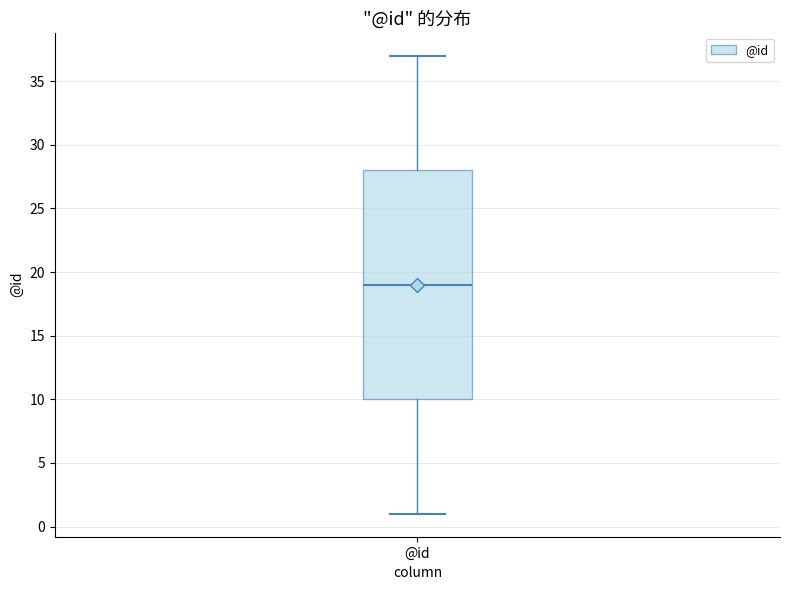

Read this box plot against the y-axis: the position of the median line, the range covered by the box, and the ends of both whiskers. The values are not printed on the chart, so give them approximately, as read against the axis.

median 19, box 10 to 28, whiskers 1 to 37